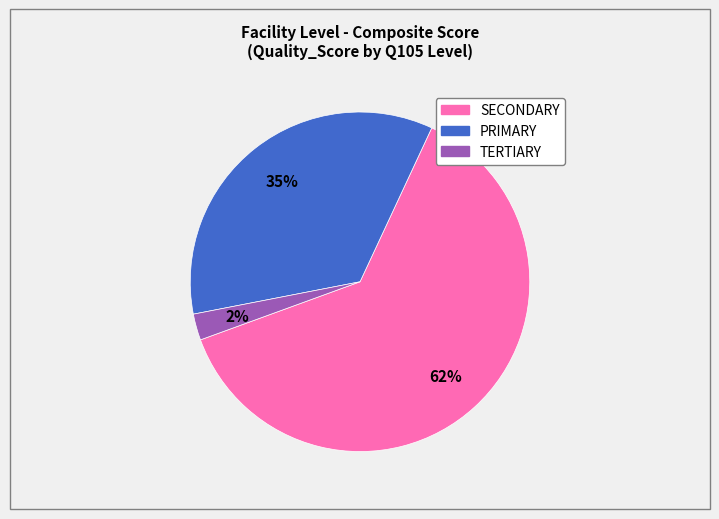

The PRIMARY slice represents 15% of the pie. True or false?

False